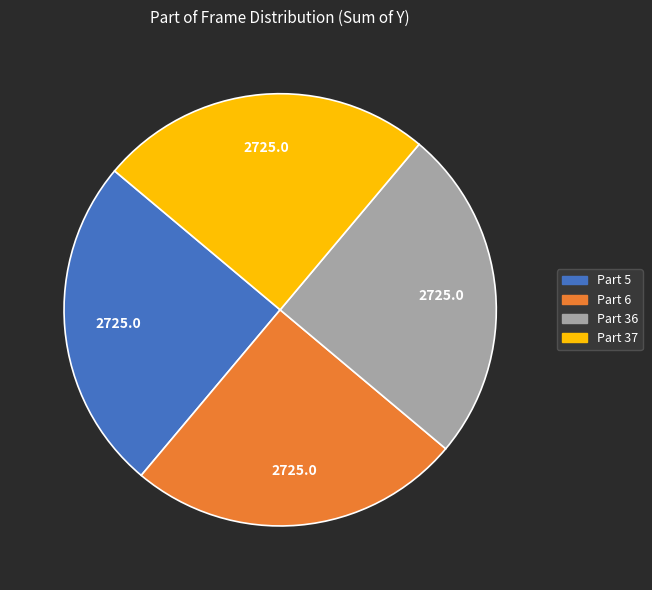

How many slices are in this pie chart?

4